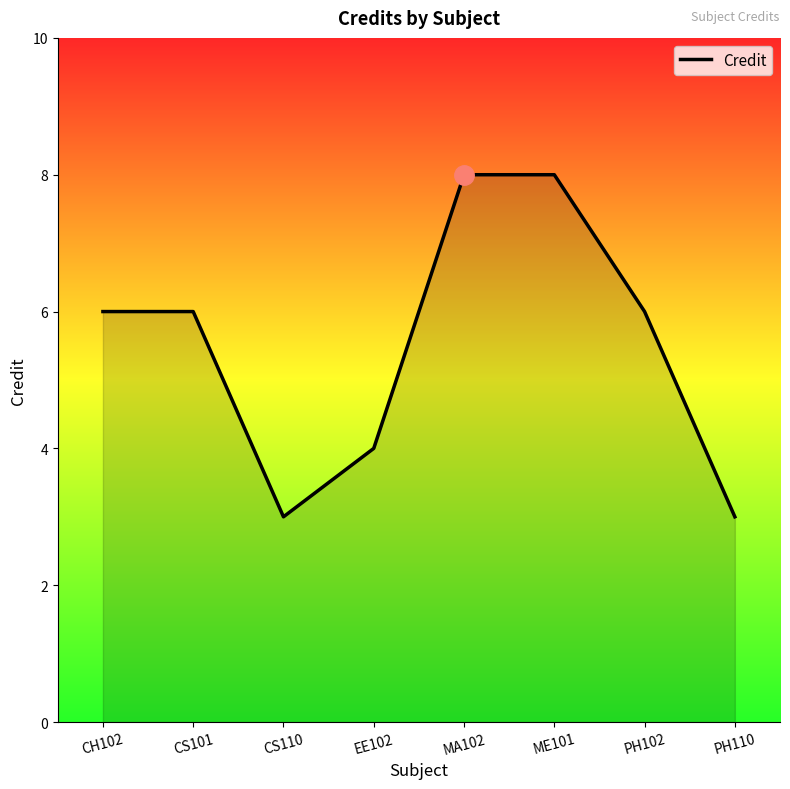

What is the difference between the maximum and minimum values?

5